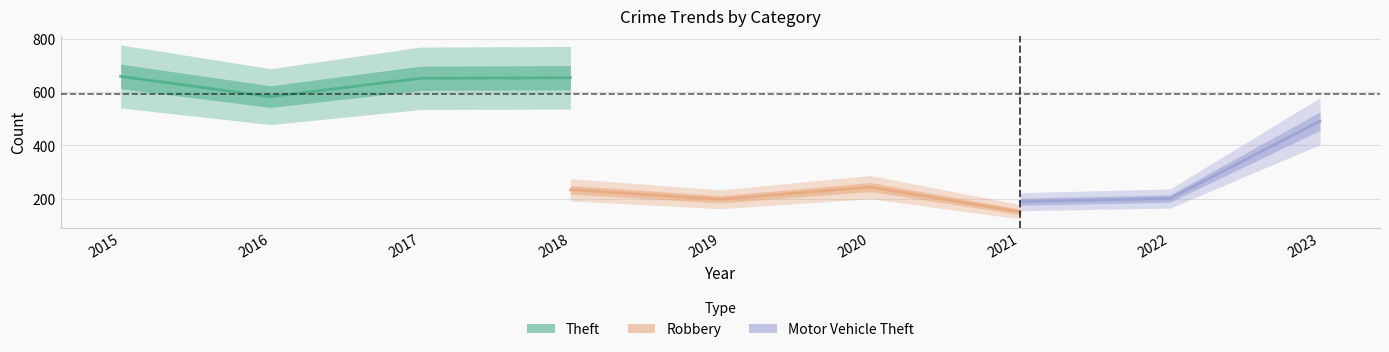

What is the value of the Robbery point at the 7th from the left?

150